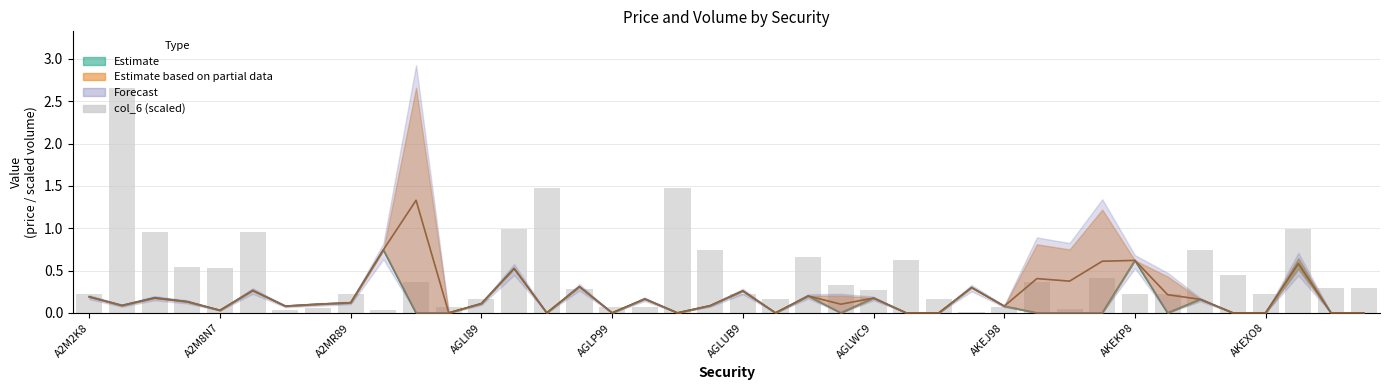

What is the total value across all series at A2M2K8?

0.6